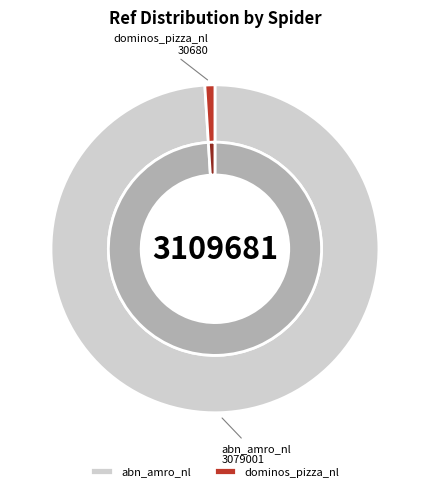

How many slices are in this pie chart?

2